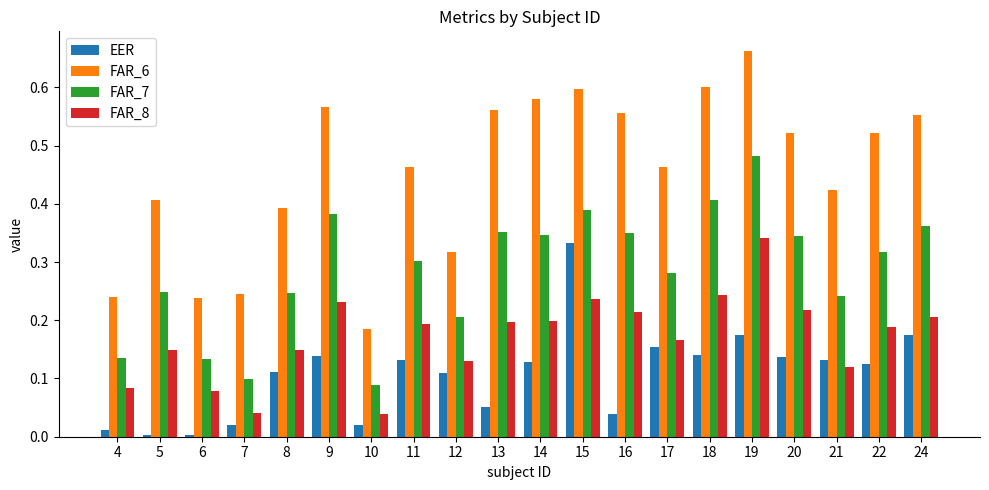

How many bars are there in each group?

4